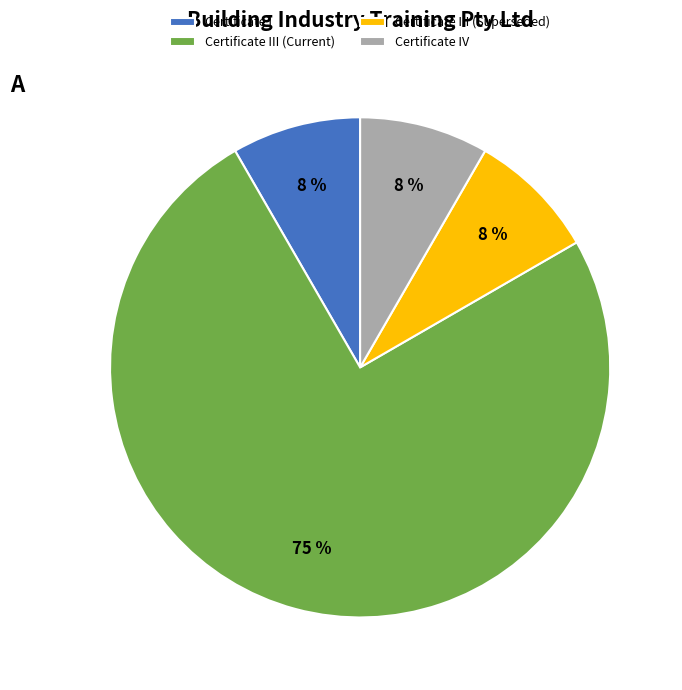

True or false: Certificate IV accounts for 8% of the total.

True